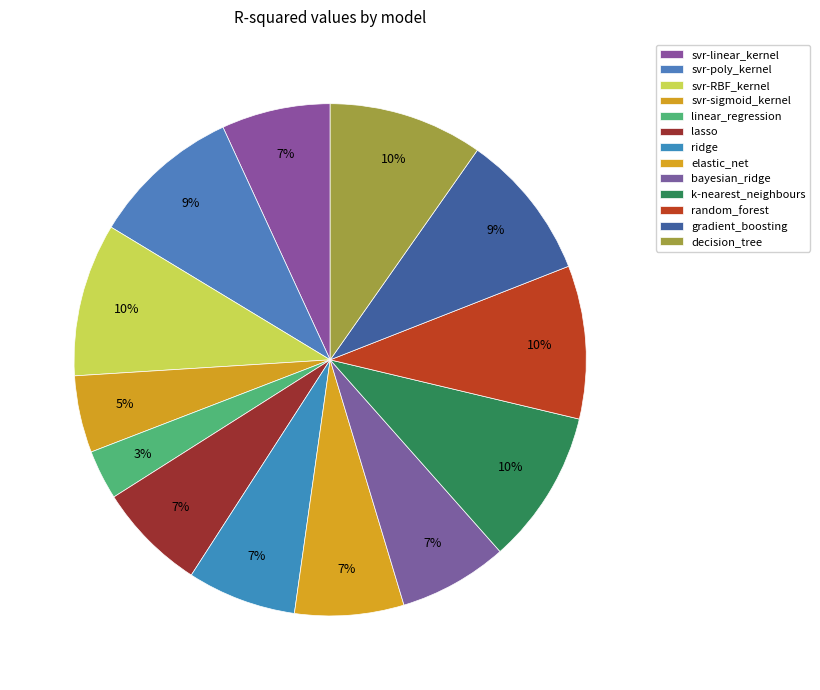

How many slices are in this pie chart?

13